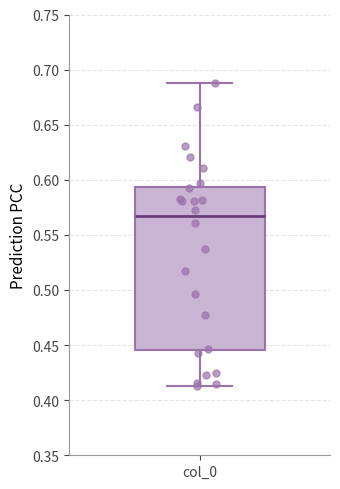

Read this box plot against the y-axis: the position of the median line, the range covered by the box, and the ends of both whiskers. The values are not printed on the chart, so give them approximately, as read against the axis.

median 0.565, box 0.445 to 0.595, whiskers 0.410 to 0.690